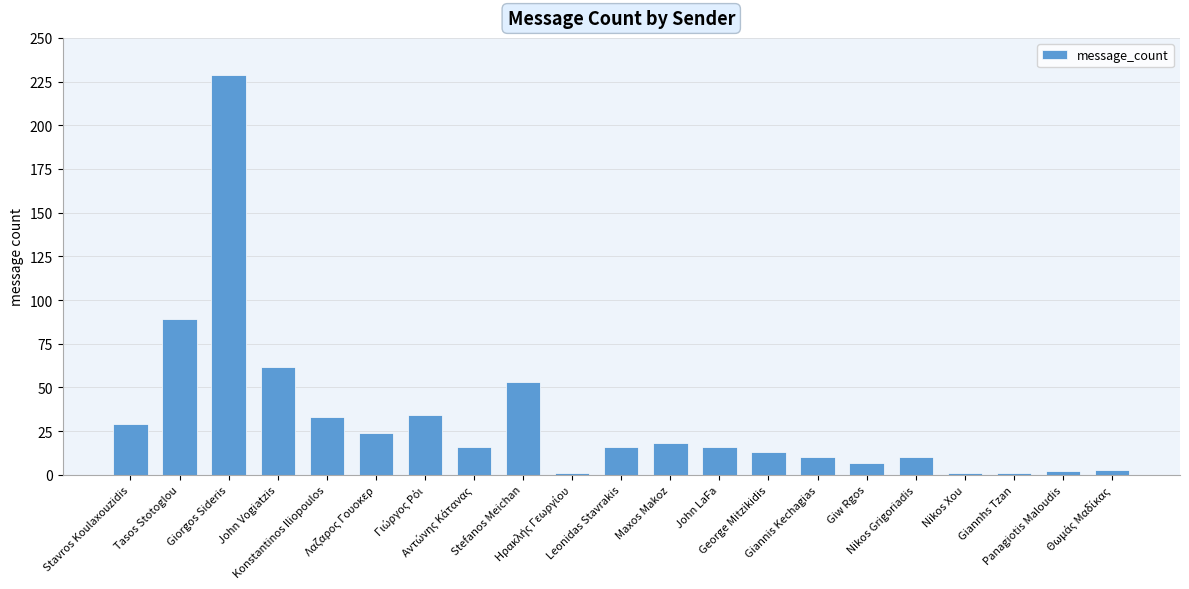

At which label is the value closest to 115?

Tasos Stotoglou